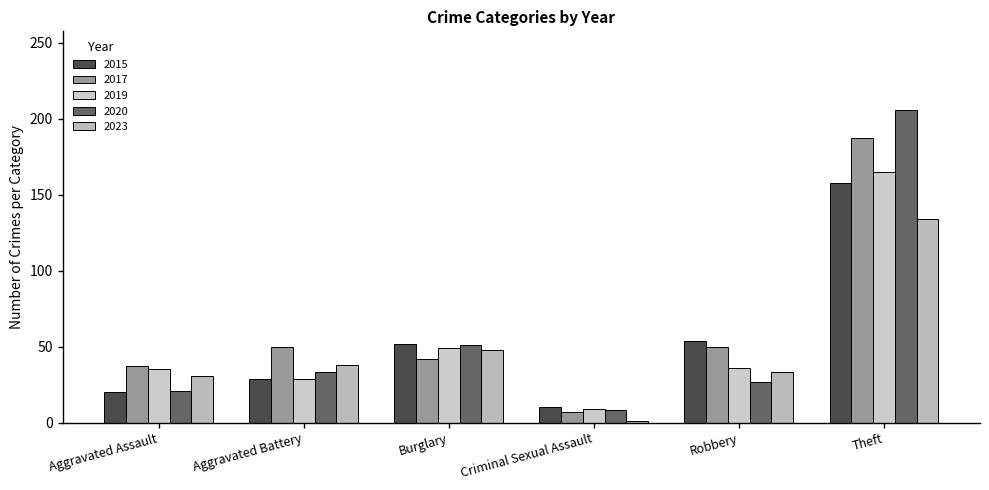

How many bars are there in each group?

5